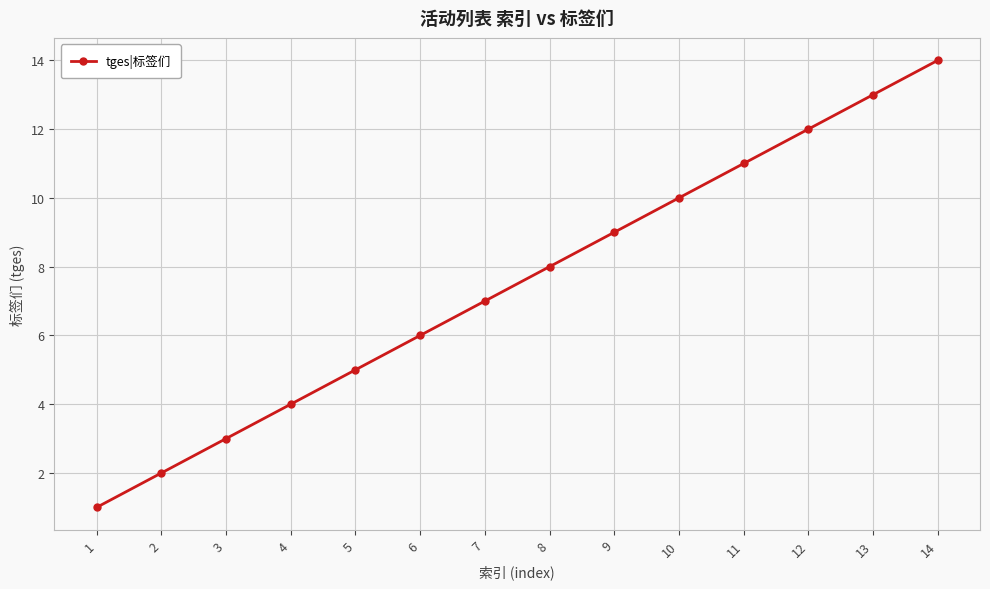

How many data points are less than 8?

7